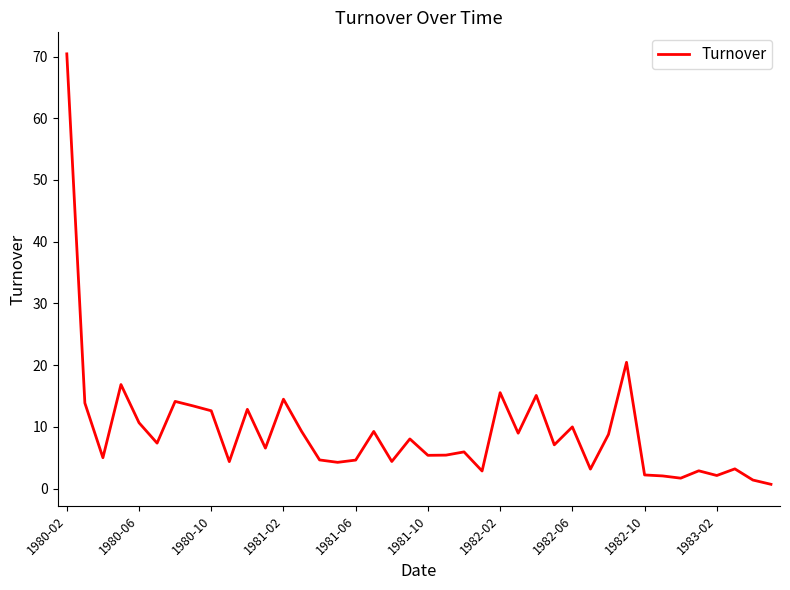

Which category has the highest value across all series?

1980-02